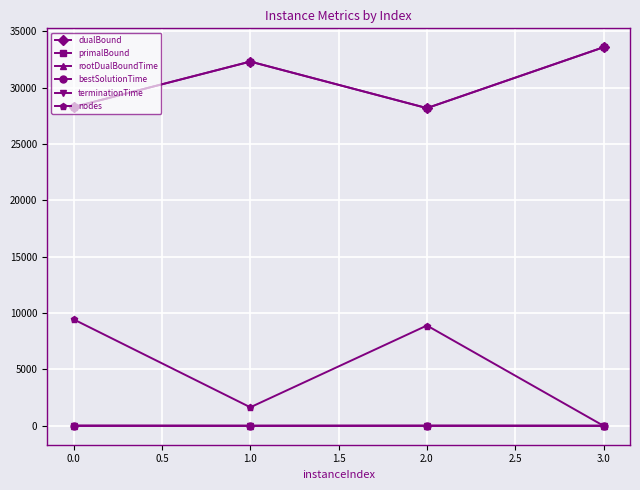

At how many categories does at least one series exceed 10609?

4